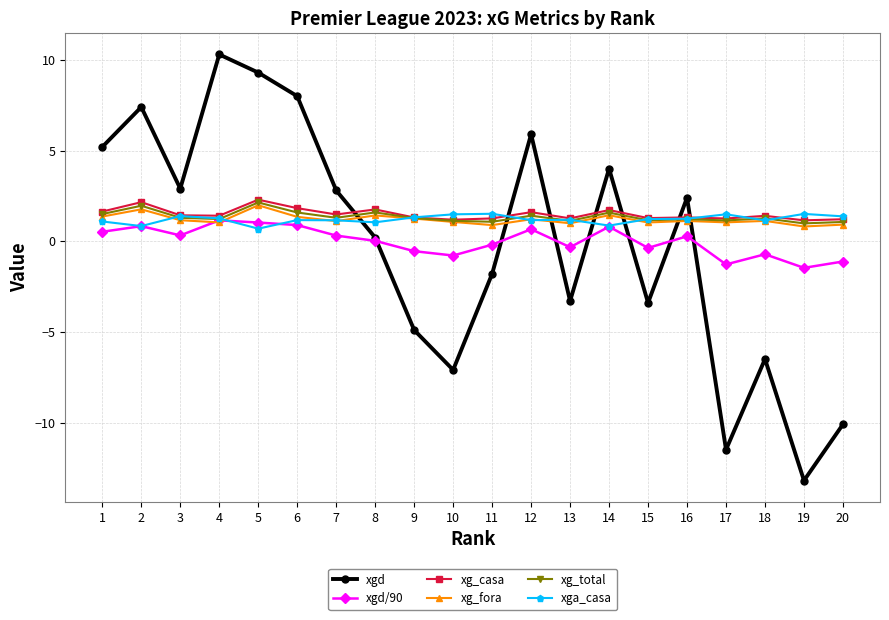

Is the value of xgd at 12 greater than the value of xgd/90 at 15?

Yes